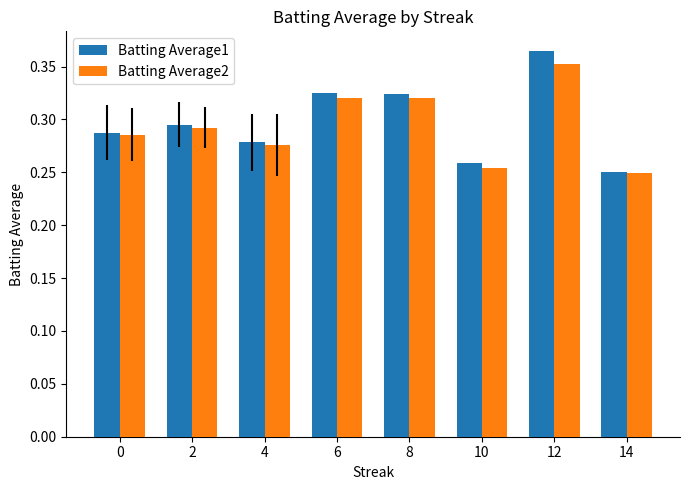

Count the Batting Average2 values in the range 0 to 1.

8